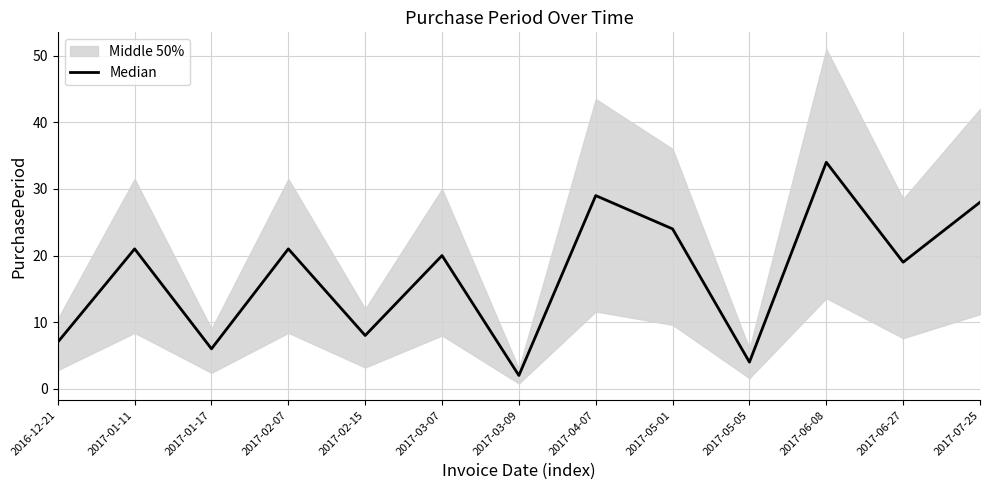

Rank the categories by value from lowest to highest.

2017-03-09, 2017-05-05, 2017-01-17, 2016-12-21, 2017-02-15, 2017-06-27, 2017-03-07, 2017-01-11, 2017-02-07, 2017-05-01, 2017-07-25, 2017-04-07, 2017-06-08